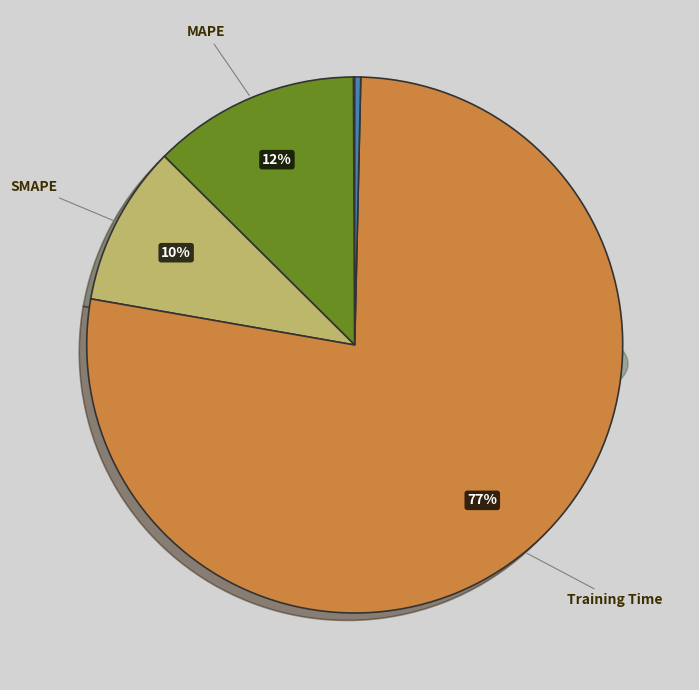

The MSE slice represents 1% of the pie. True or false?

False